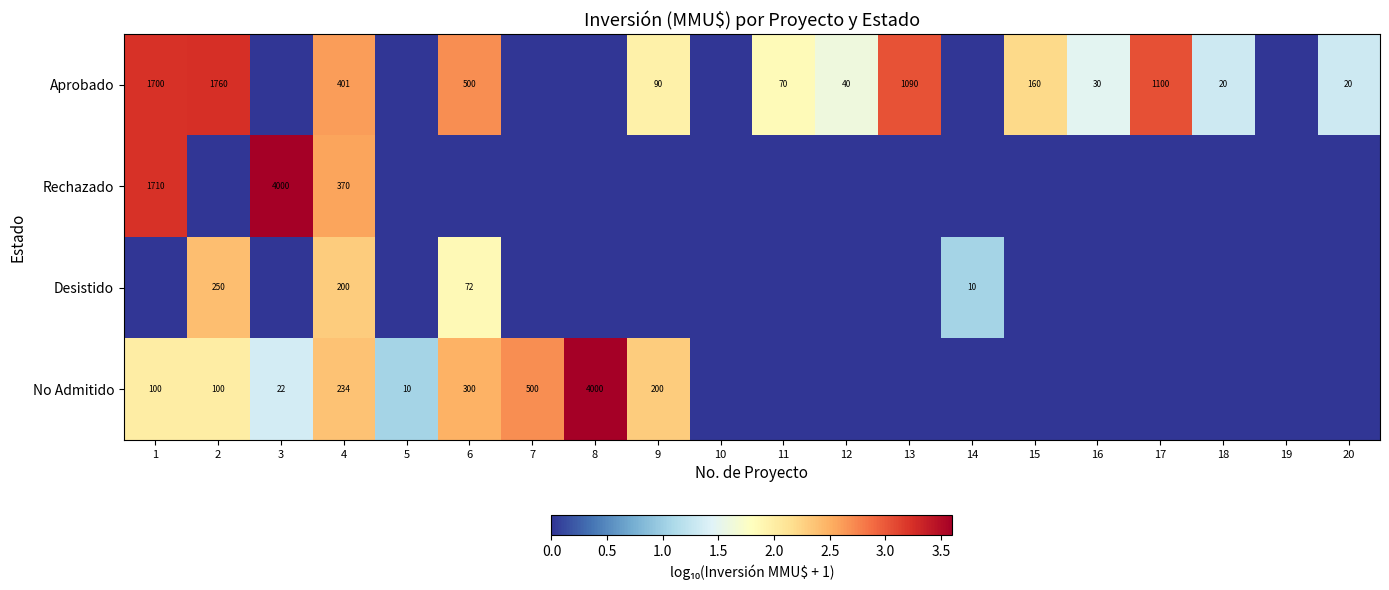

True or false: Desistido has a value of 200 at 4.

True